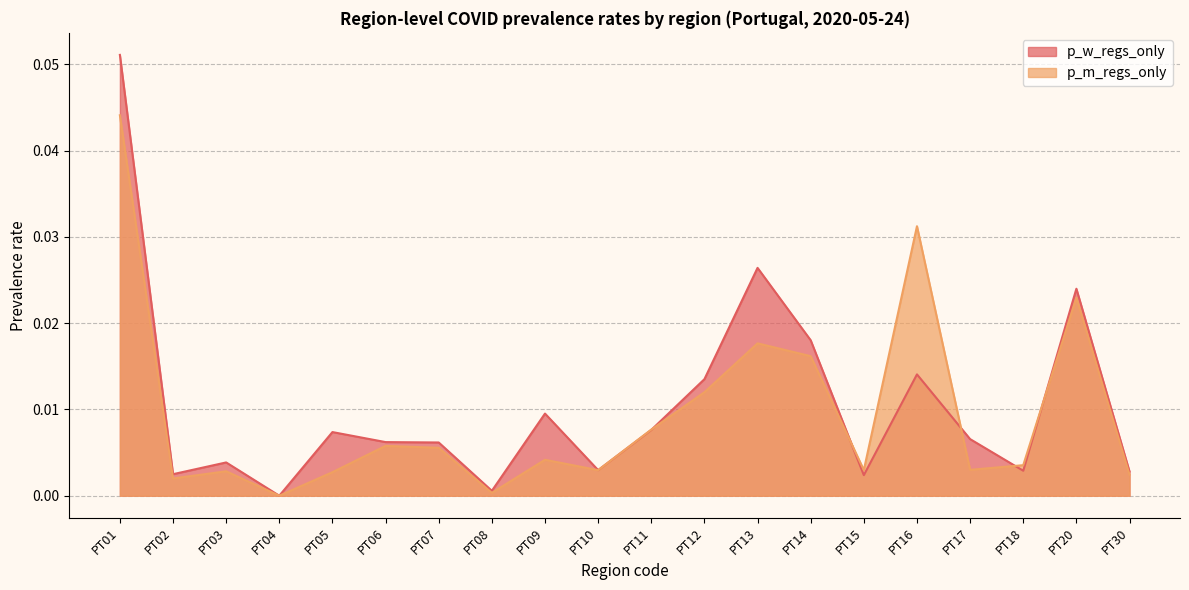

What is the maximum value shown in the chart?

0.1